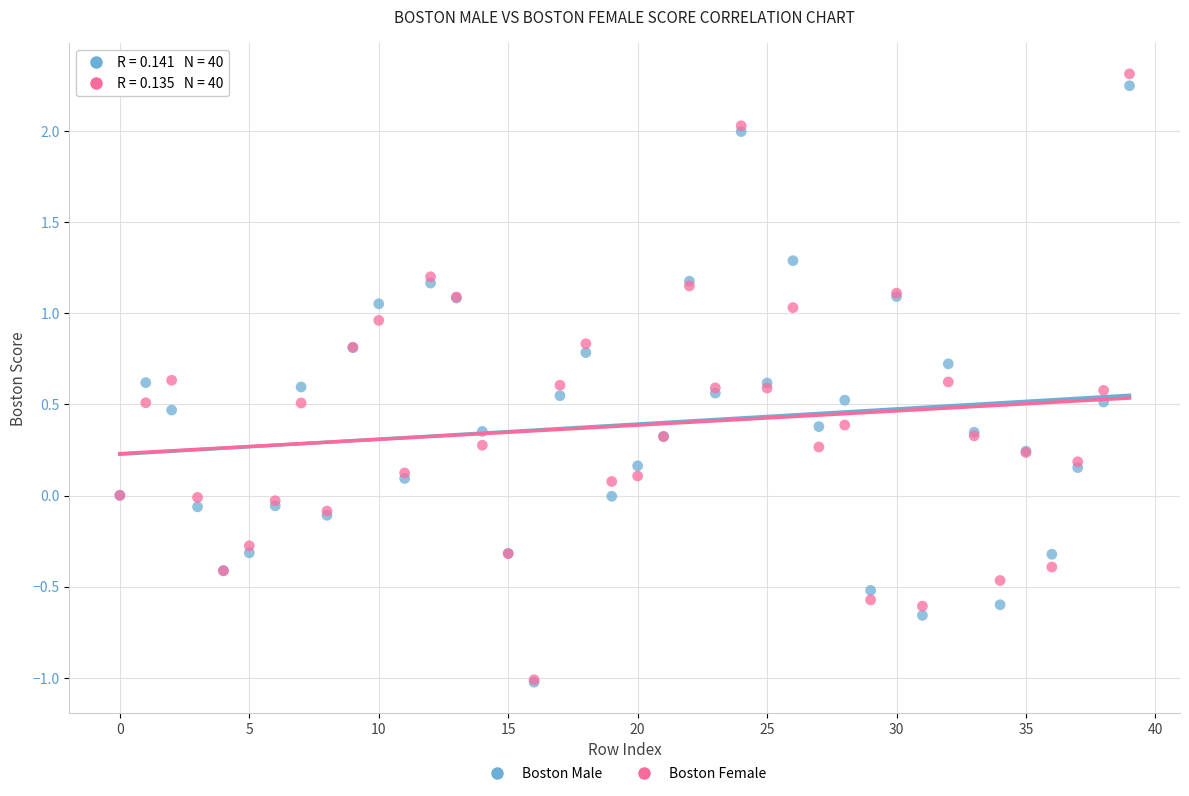

What are all the series names shown in the legend?

Boston Male, Boston Female